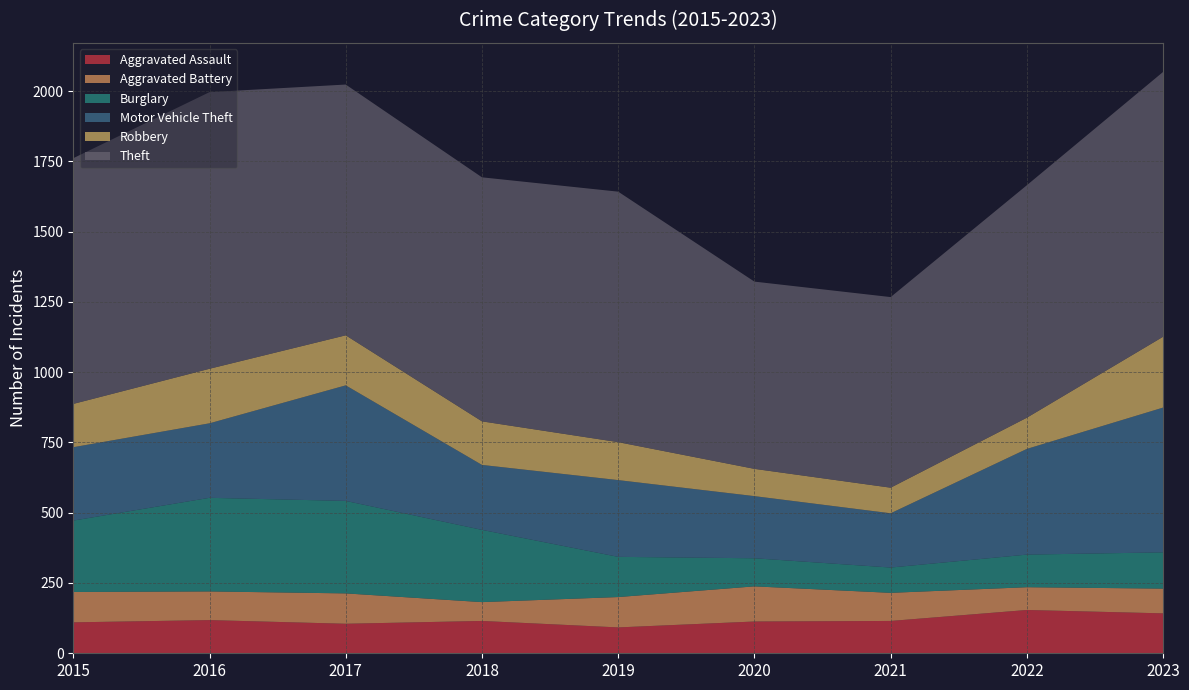

Reading right to left, extract all data points from this chart.

Aggravated Assault: 142	154	115	113	92	115	105	118	110
Aggravated Battery: 88	81	100	125	108	67	108	102	108
Burglary: 129	116	90	100	143	257	329	333	254
Motor Vehicle Theft: 515	376	193	221	273	231	411	265	261
Robbery: 252	111	91	97	135	155	178	194	154
Theft: 942	827	678	666	891	868	892	984	874